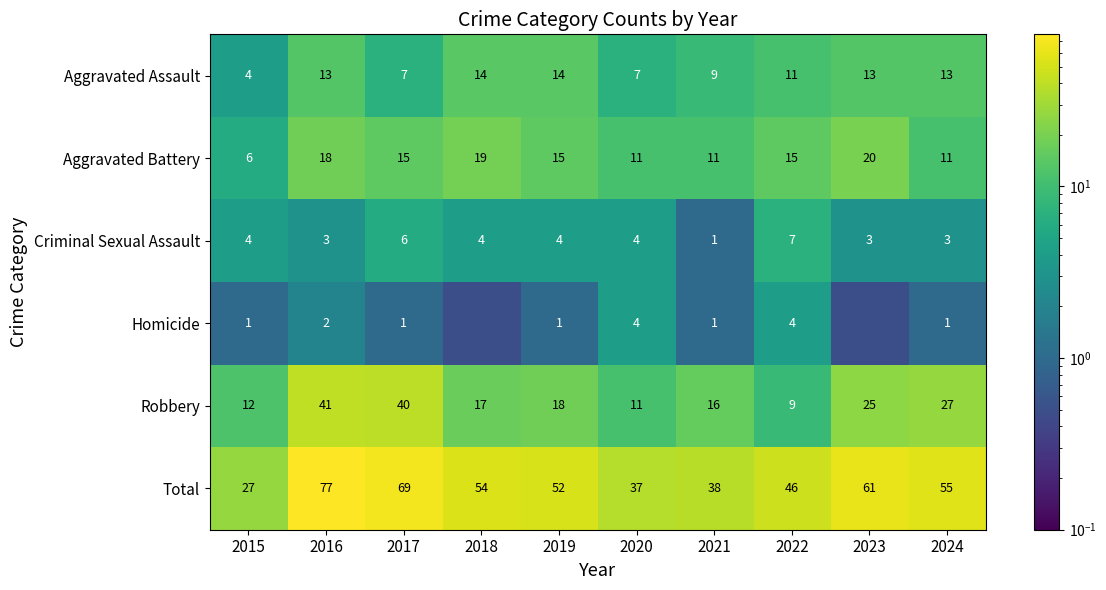

List the series in order of their peak value, highest first.

Total, Robbery, Aggravated Battery, Aggravated Assault, Criminal Sexual Assault, Homicide